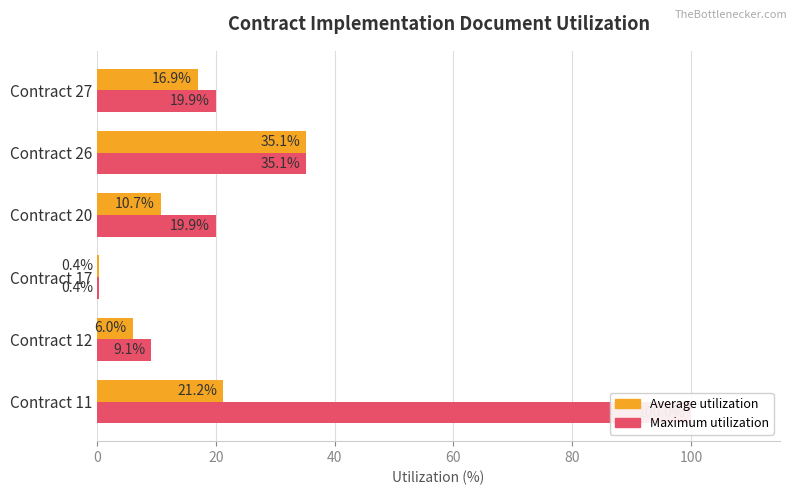

Which series changed the most between Contract 11 and Contract 27?

Maximum utilization